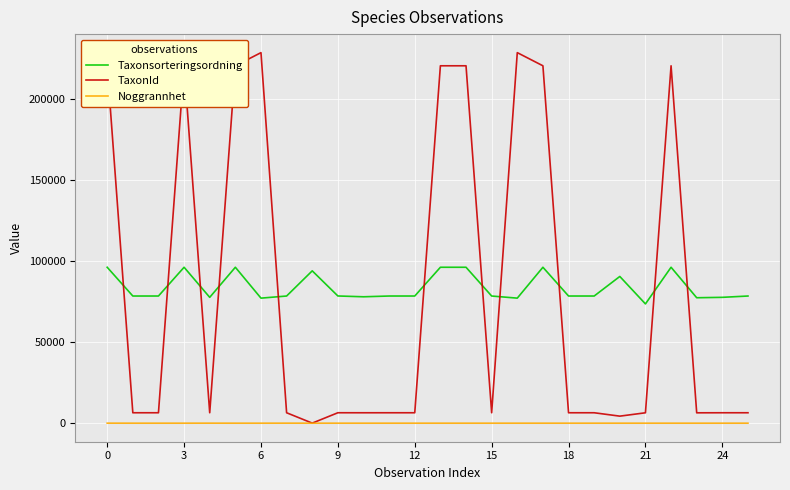

How many lines are shown in the chart?

3